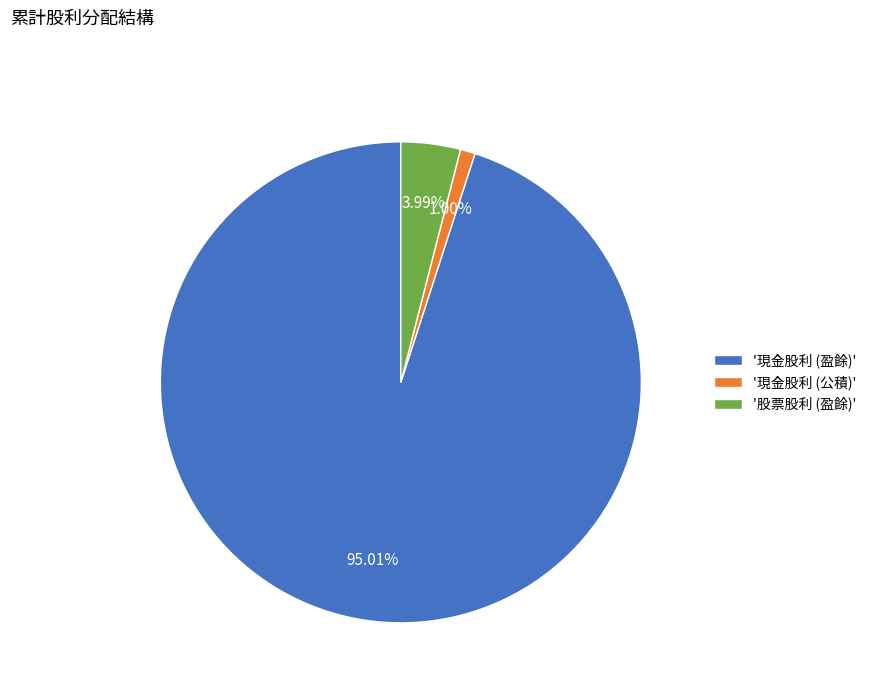

How many segments does this pie chart have?

3